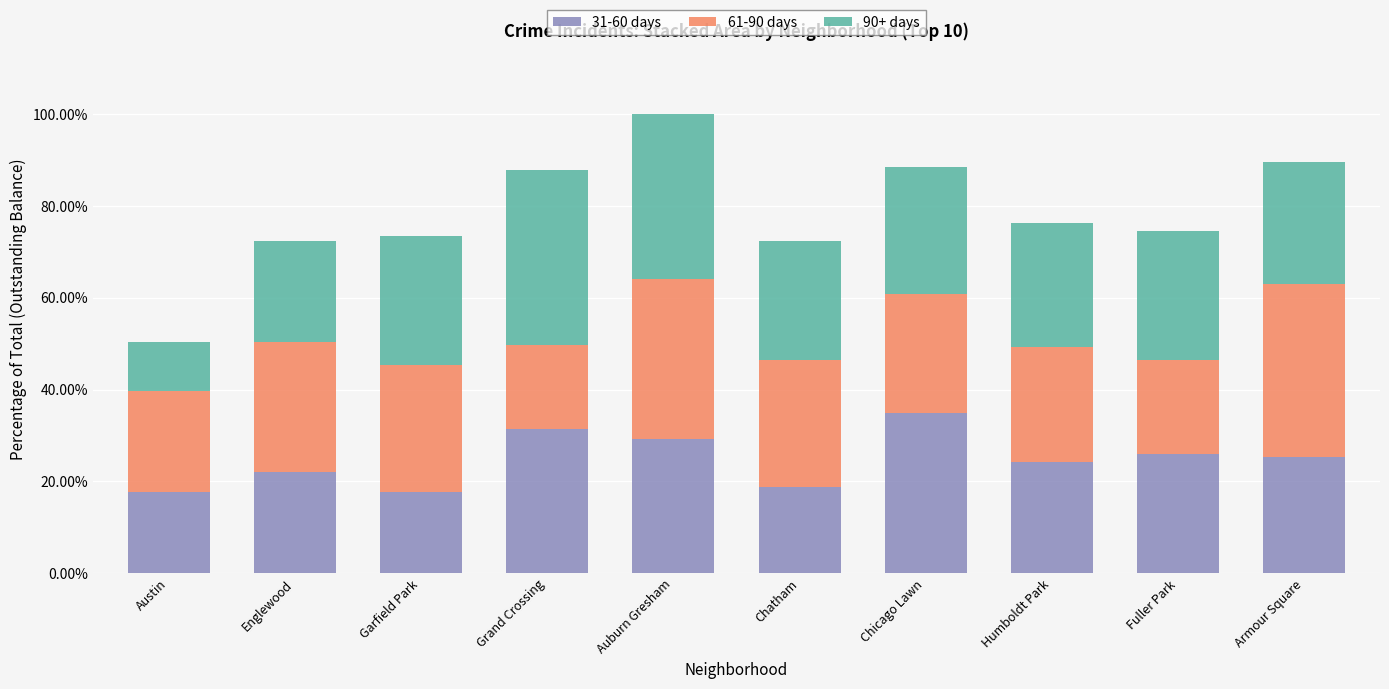

What is the highest value of the 31-60 days series?

0.3